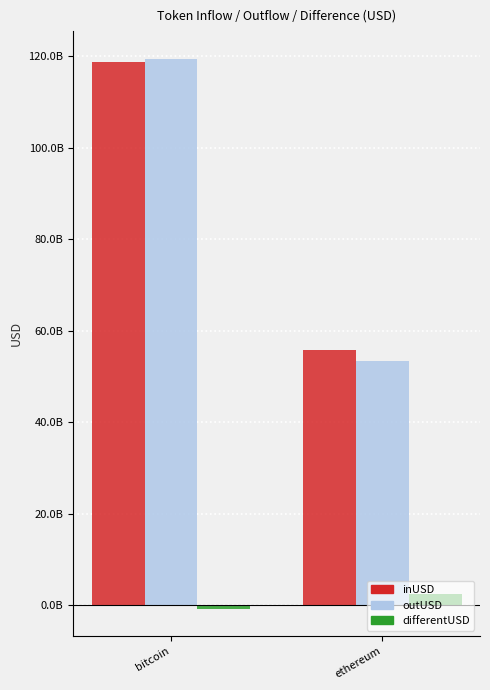

What is the total value across all series at bitcoin?

237394780920.5